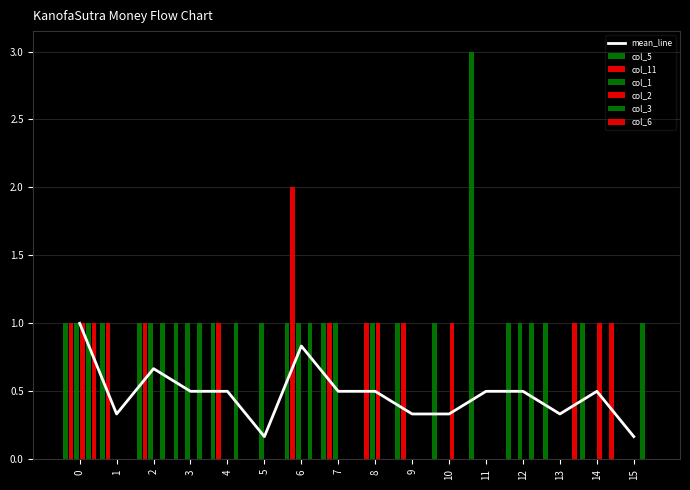

At how many categories does at least one series exceed 0?

16